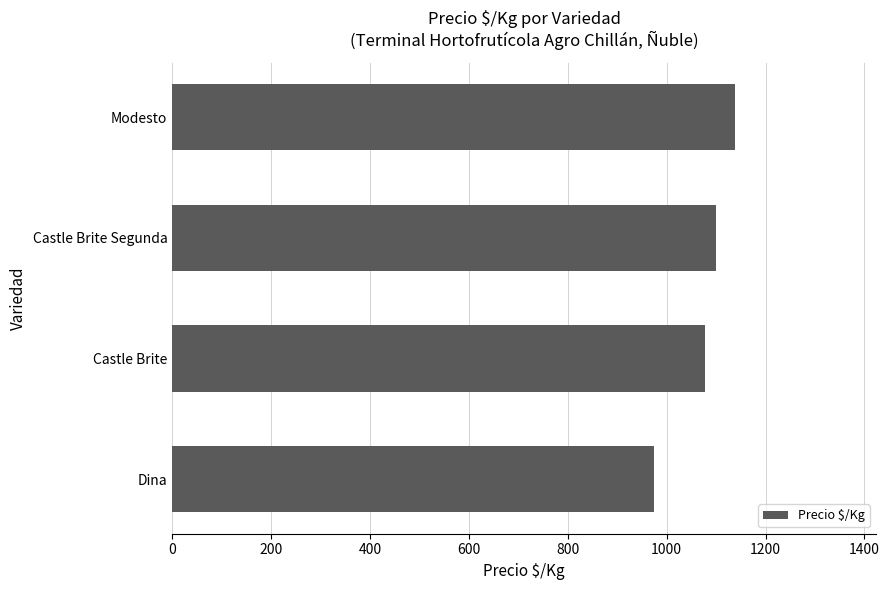

Which has a higher value, Modesto or Castle Brite?

Modesto